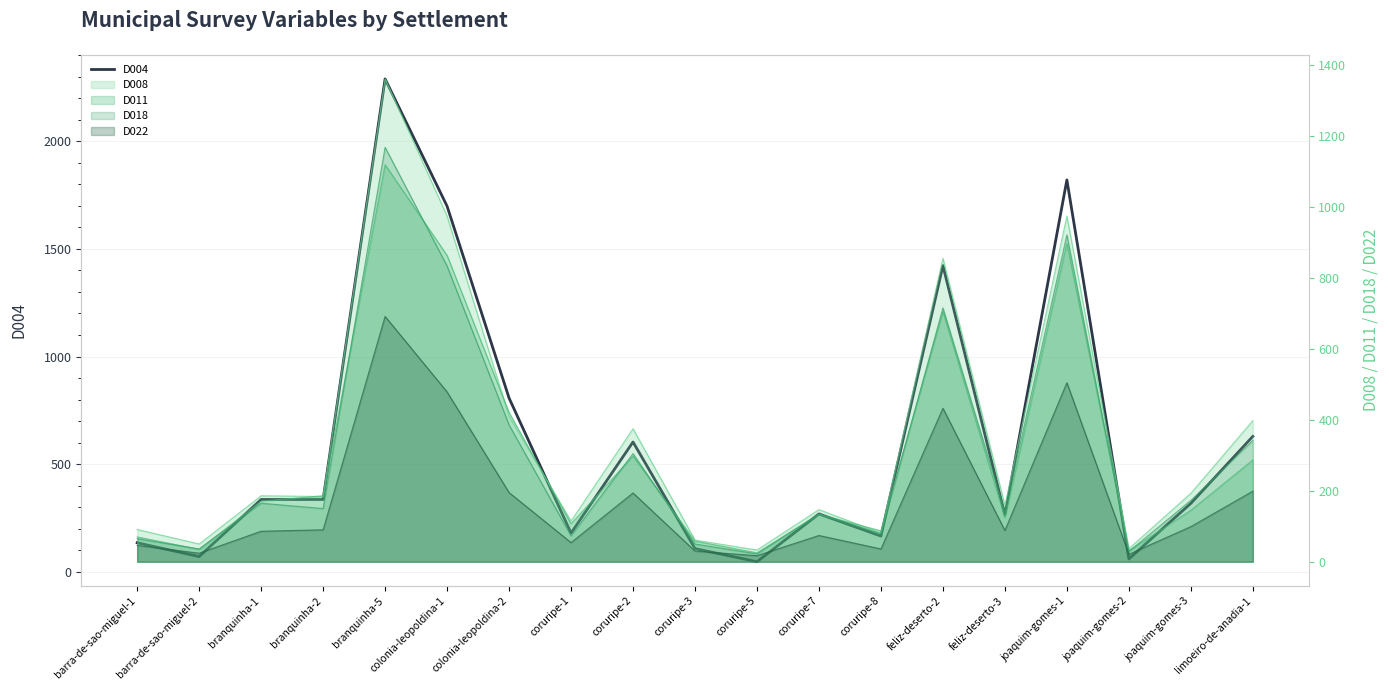

What is the sum of all values?

11558